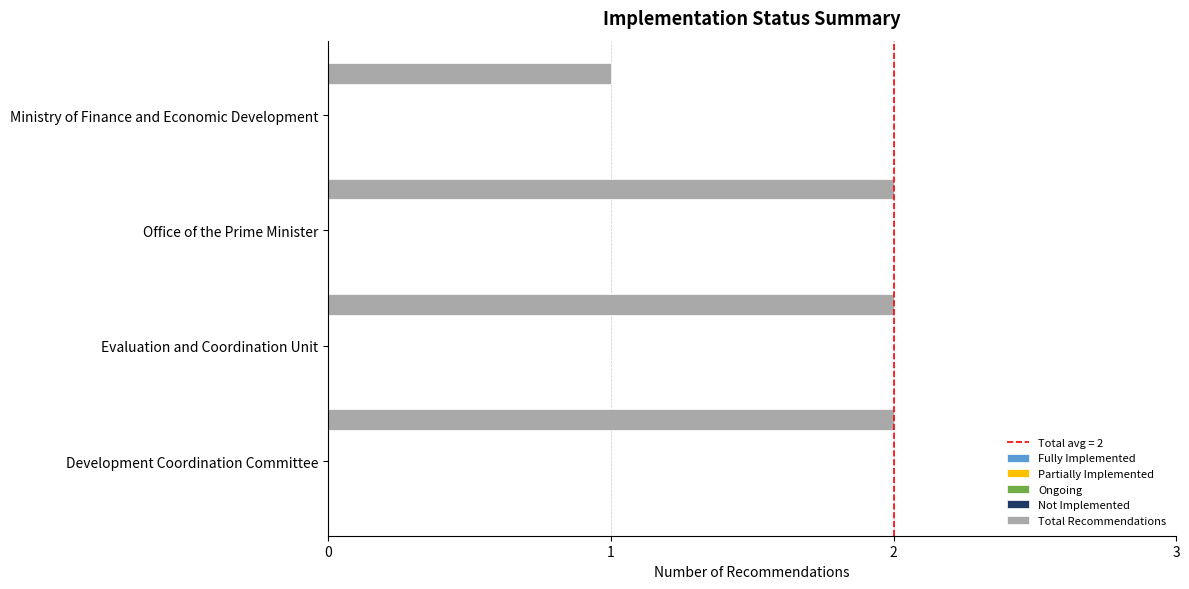

Reading bottom to top, list all the values displayed in this chart.

2	2	2	1